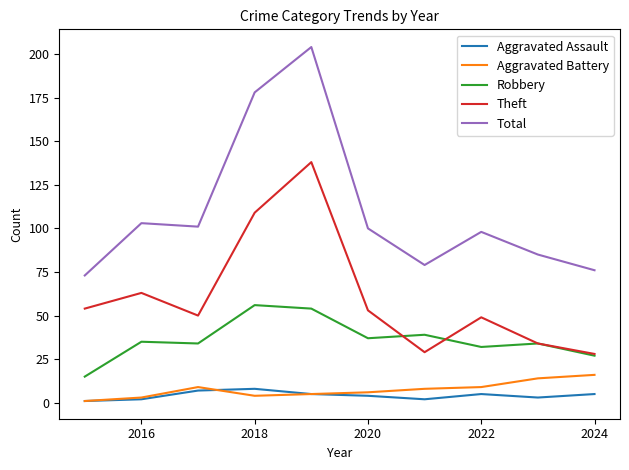

Which series has the widest spread of values?

Total